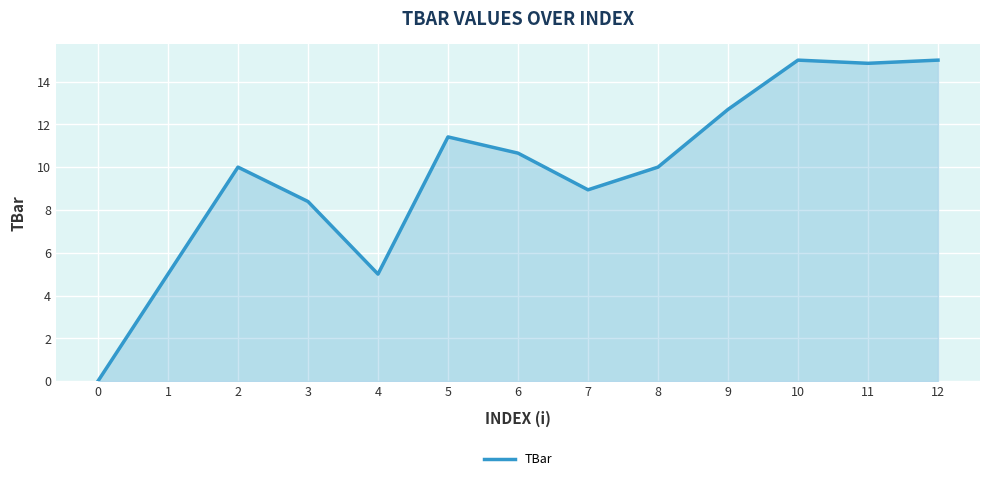

What is the greatest value displayed?

15.0